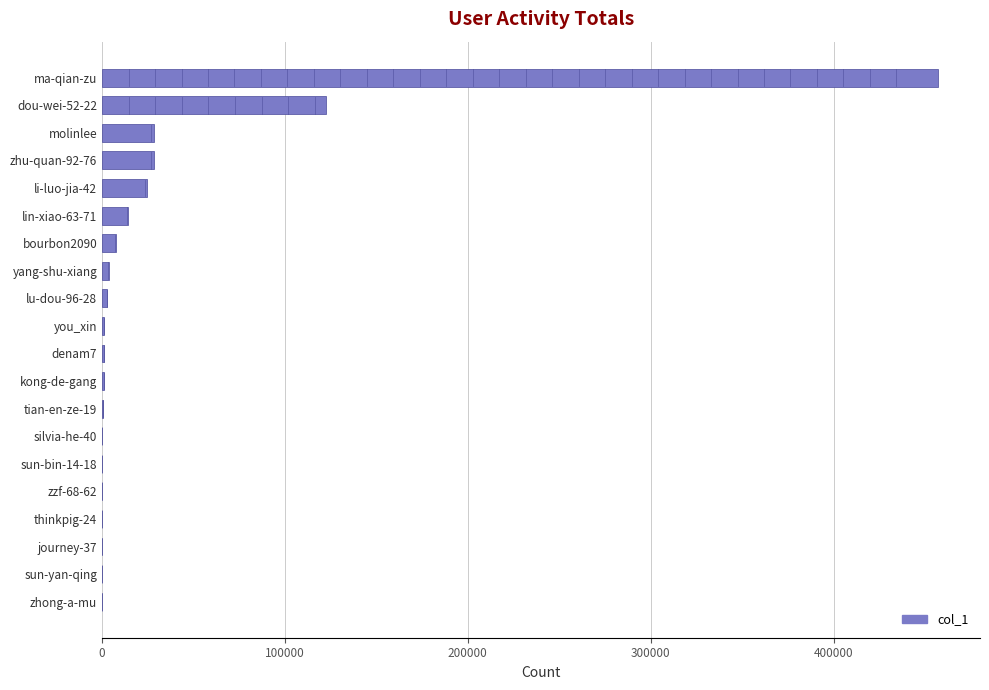

How many series are shown in this chart?

1